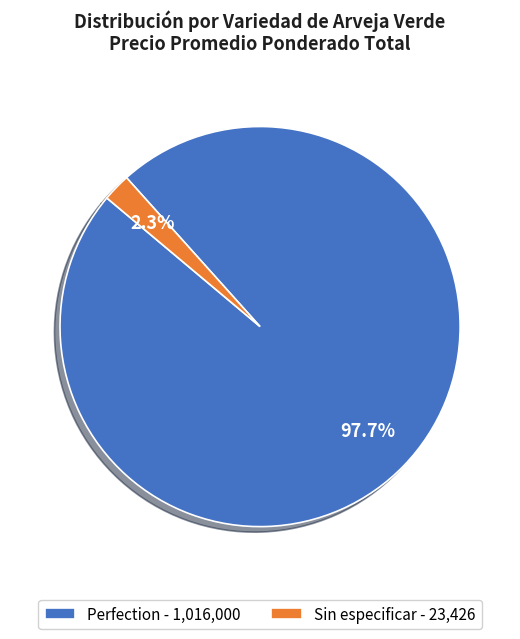

Count the number of slices in the pie.

2